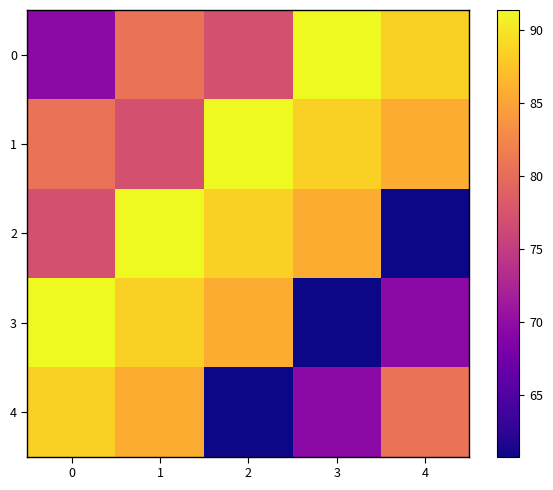

Which has a higher value, 2 or 1?

1